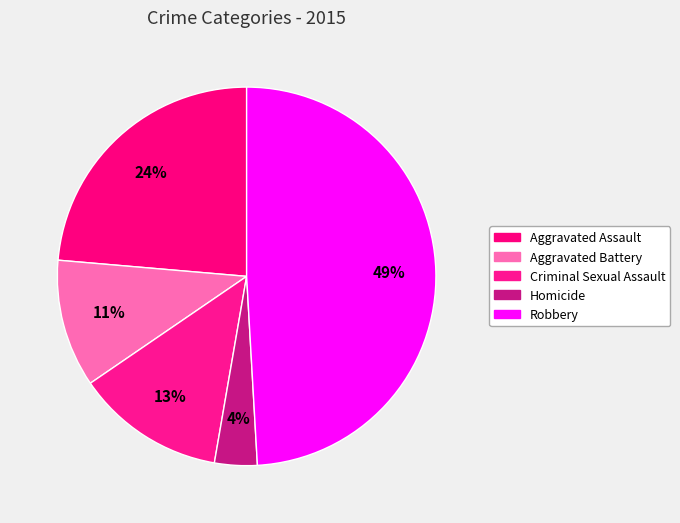

What is the largest slice in the pie chart?

Robbery